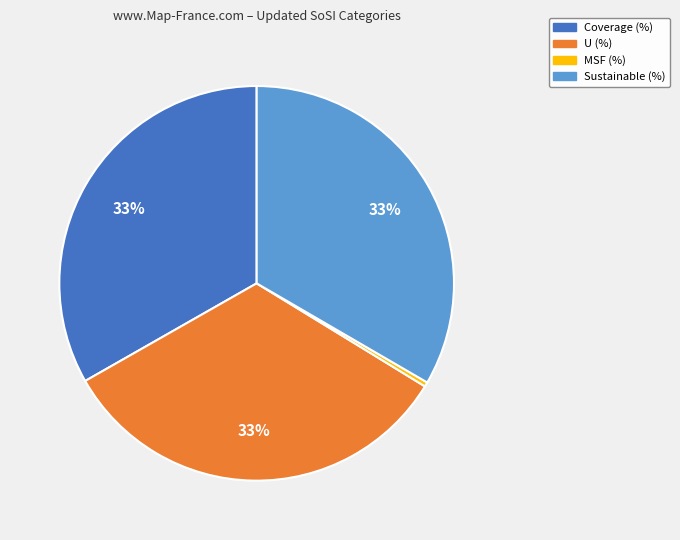

How many segments does this pie chart have?

4